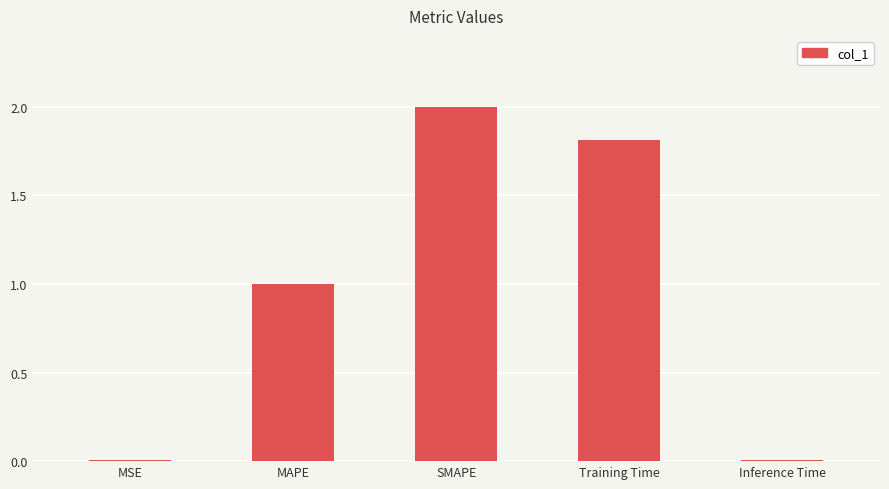

The value at Training Time is 1.8. True or false?

True